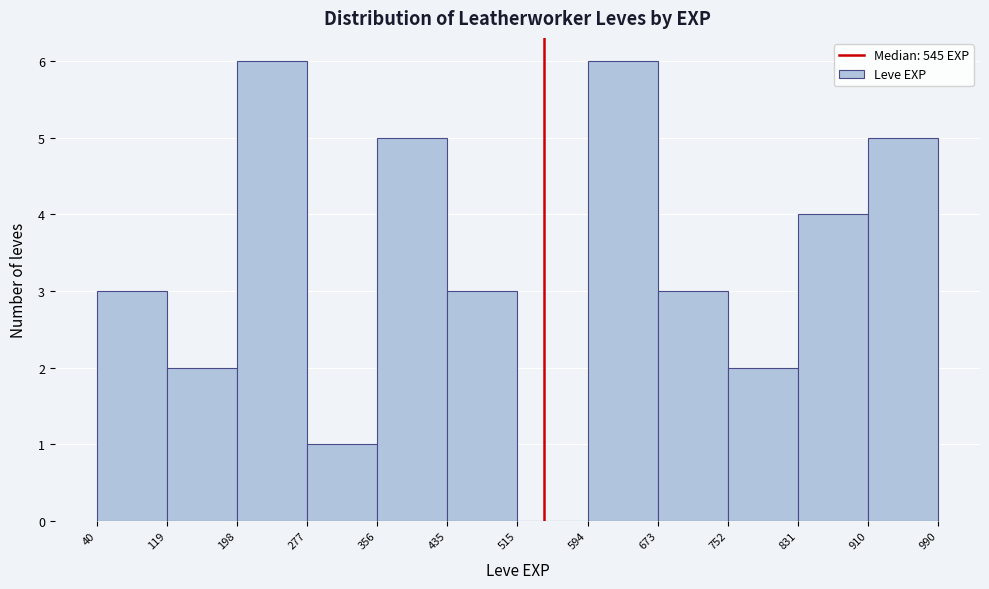

How tall is the bar that spans 831 to 910 on the x-axis? The values are not printed on the chart, so give them approximately, as read against the axis.

4